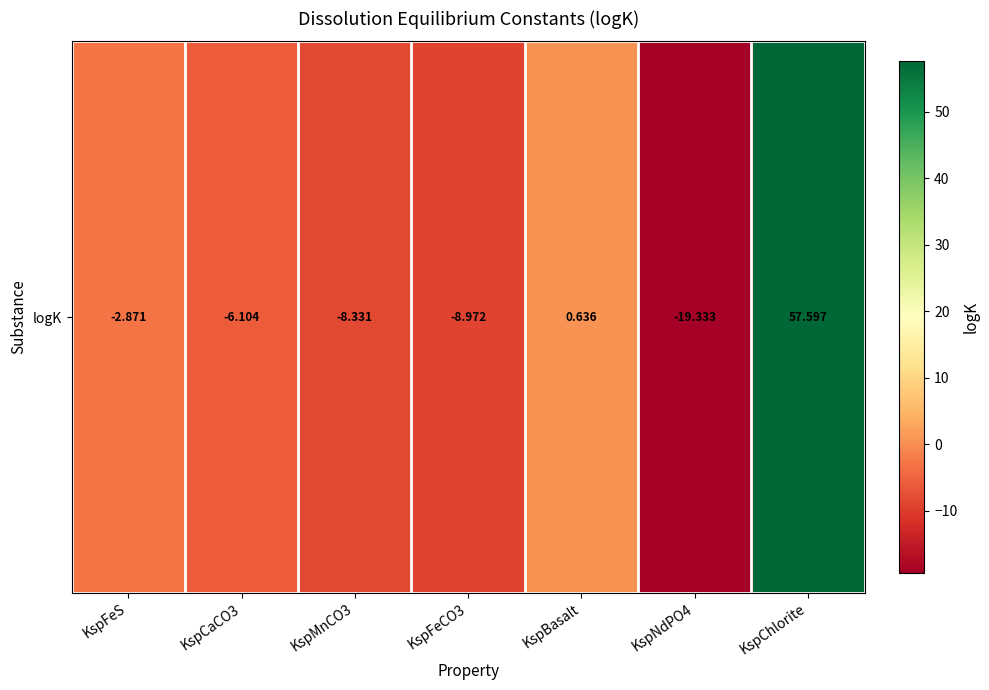

How many data points does each series have?

7